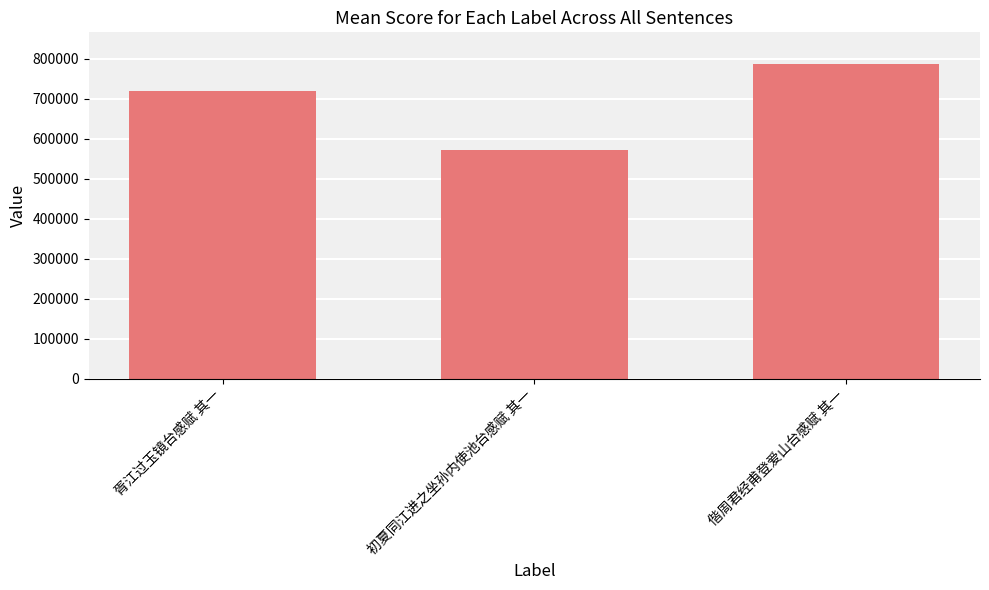

Rank the categories by value from lowest to highest.

初夏同江进之坐孙内使池台感赋 其一, 胥江过玉镜台感赋 其一, 偕周君经甫登爱山台感赋 其一